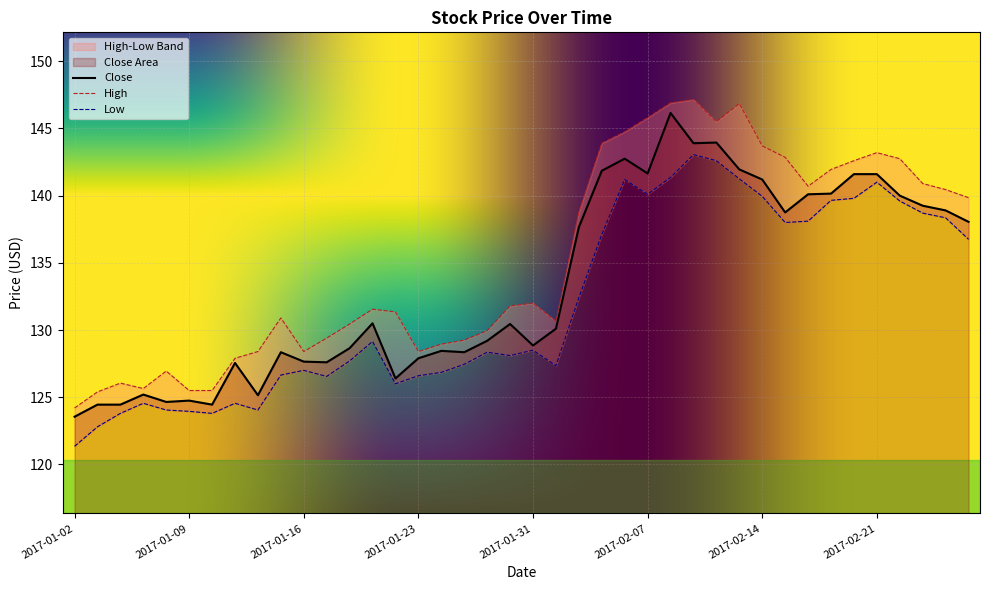

List the labels in order of Low value, largest first.

2017-02-09, 2017-02-10, 2017-02-08, 2017-02-13, 2017-02-06, 2017-02-21, 2017-02-07, 2017-02-14, 2017-02-20, 2017-02-17, 2017-02-22, 2017-02-23, 2017-02-27, 2017-02-16, 2017-02-15, 2017-02-03, 2017-02-28, 2017-02-02, 2017-01-19, 2017-01-31, 2017-01-27, 2017-01-30, 2017-01-18, 2017-01-25, 2017-02-01, 2017-01-16, 2017-01-24, 2017-01-13, 2017-01-23, 2017-01-17, 2017-01-20, 2017-01-05, 2017-01-11, 2017-01-06, 2017-01-12, 2017-01-09, 2017-01-04, 2017-01-10, 2017-01-03, 2017-01-02